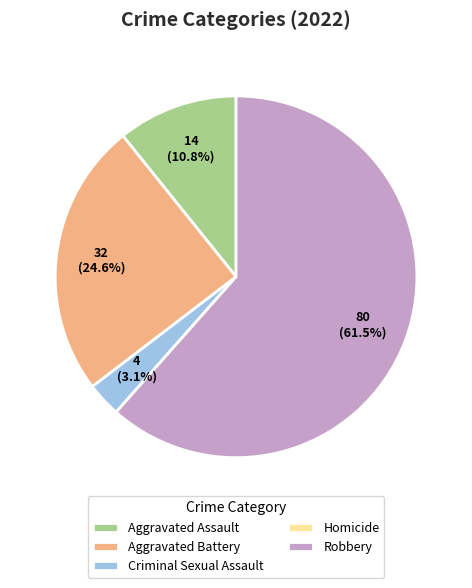

How much of the chart is everything except Aggravated Assault?

89.2%